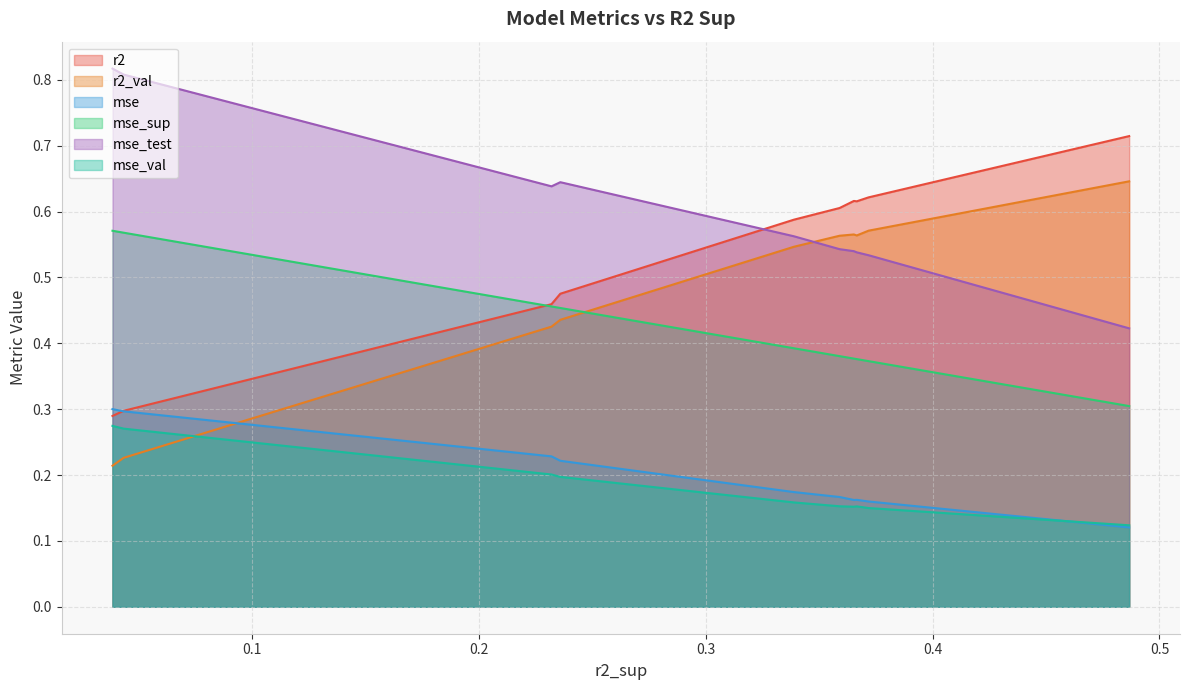

At which category does mse_test reach its first local peak?

0.2357872922804367